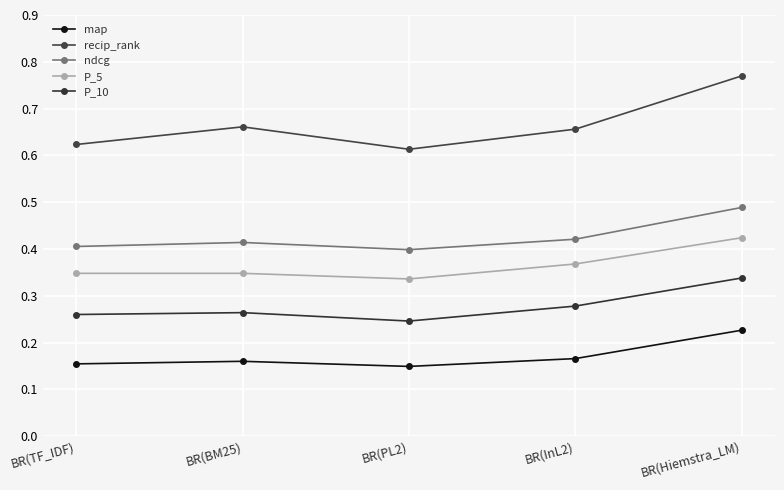

At which label does P_5 reach its peak?

BR(Hiemstra_LM)